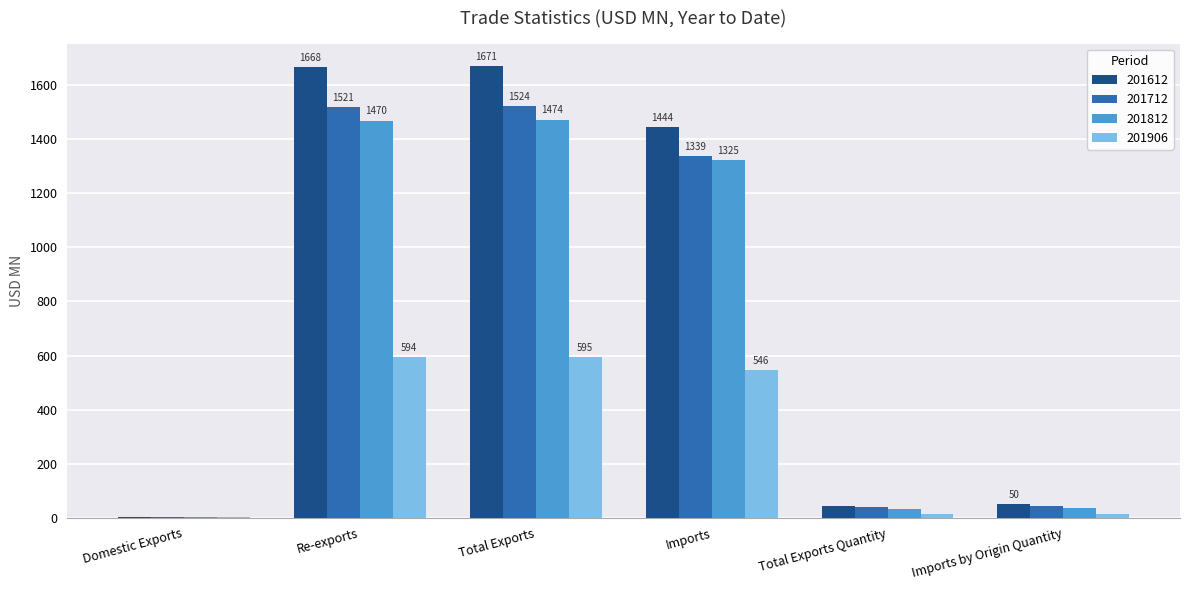

What are all the series names shown in the legend?

201612, 201712, 201812, 201906